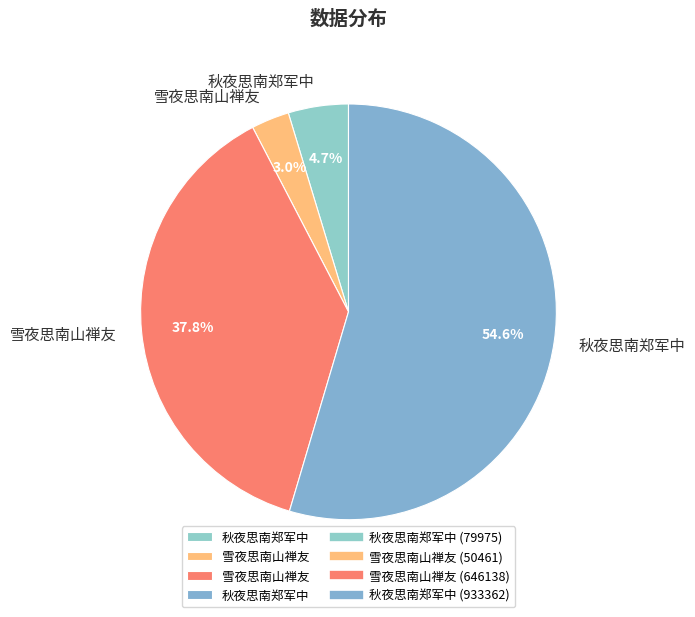

Count the number of slices in the pie.

4